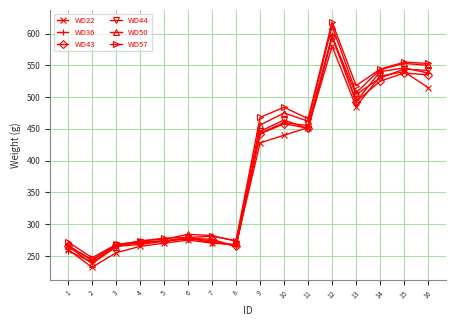

Is it true that WD57 equals 278 at 5?

True